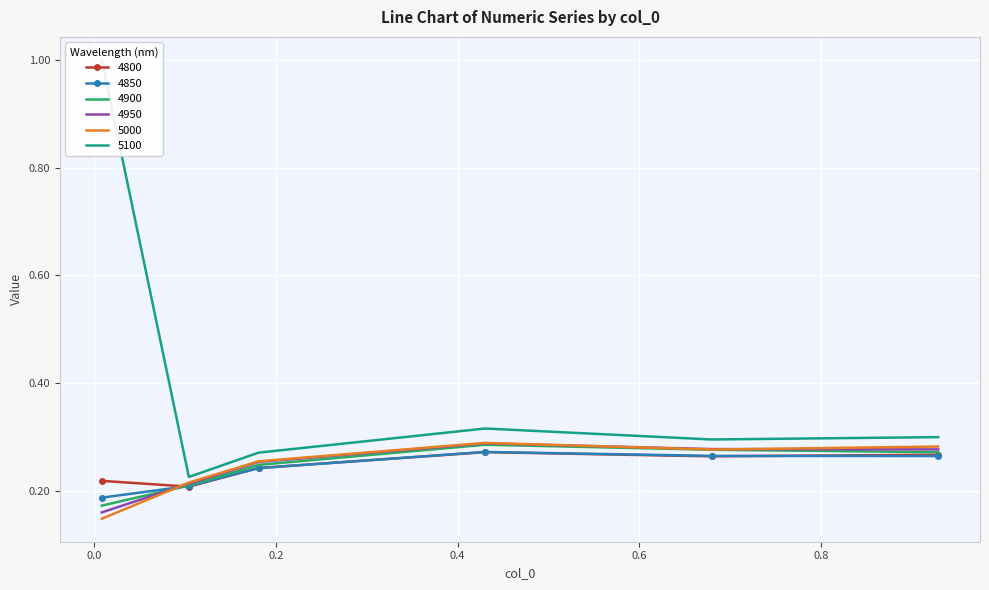

How many lines are shown in the chart?

6